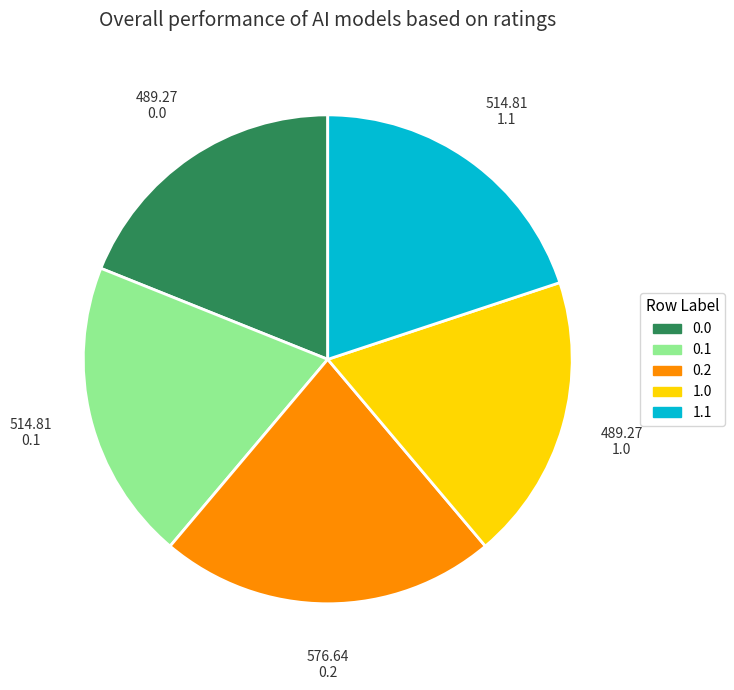

Is there any slice that represents more than half of the pie?

No